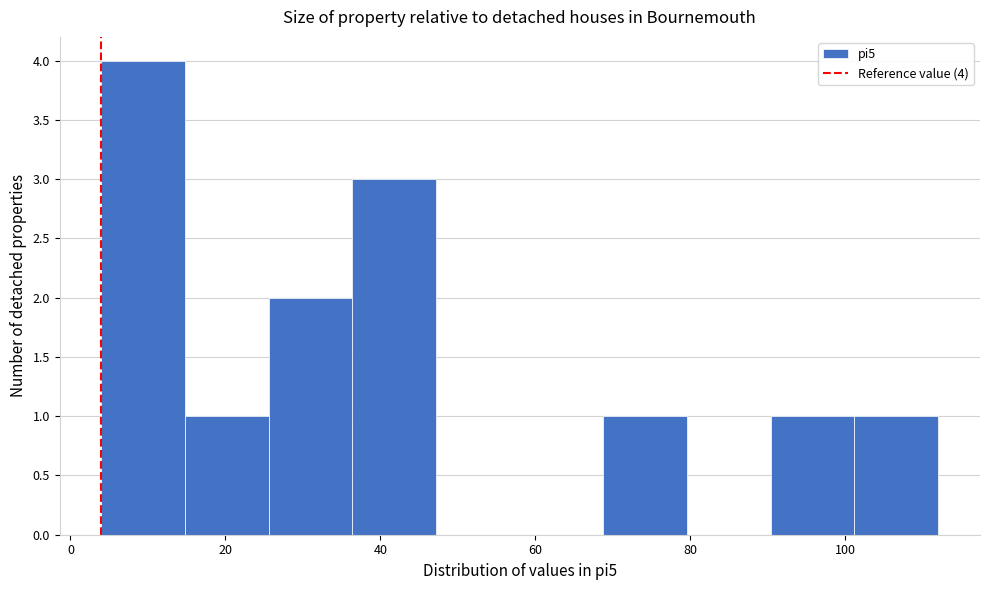

Which range on the x-axis has the tallest bar?

4.0 to 14.8